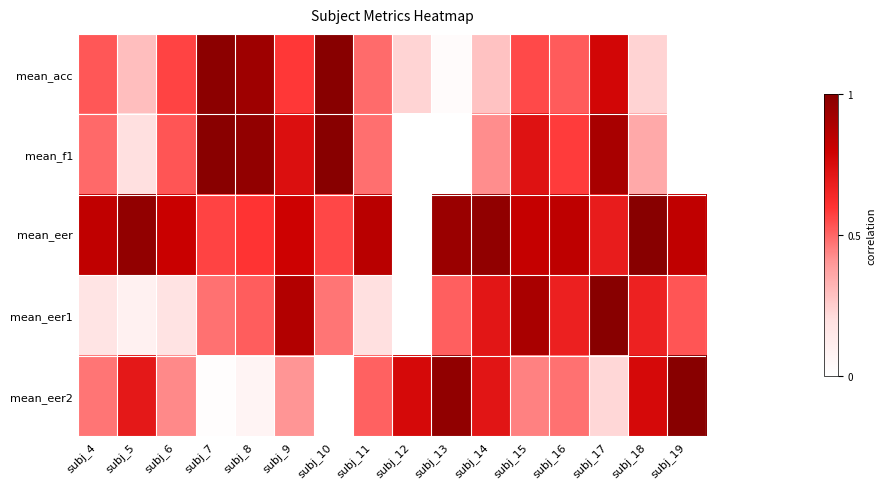

What is the total value across all series at subj_8?

3.1